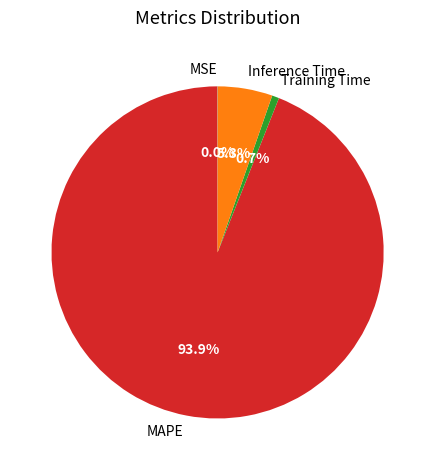

To the nearest percent, what portion does Inference Time represent?

5%